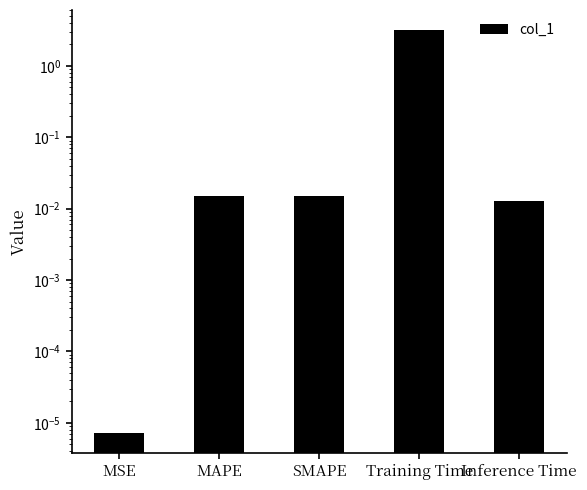

At which label is the value closest to 1?

MAPE